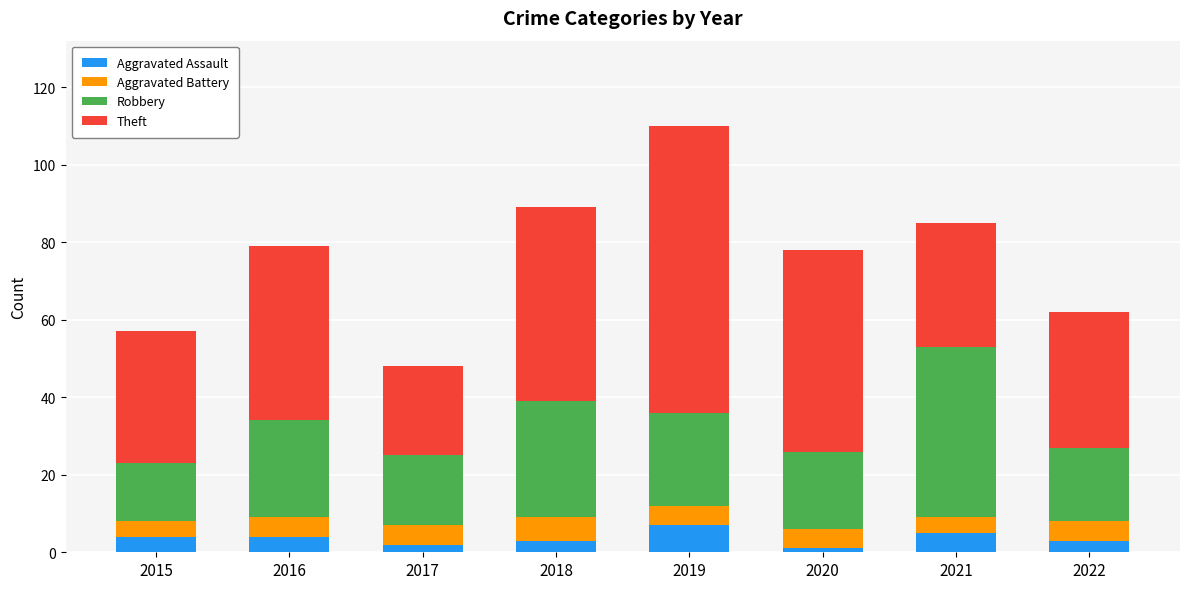

What is the sum of all Aggravated Assault values?

29